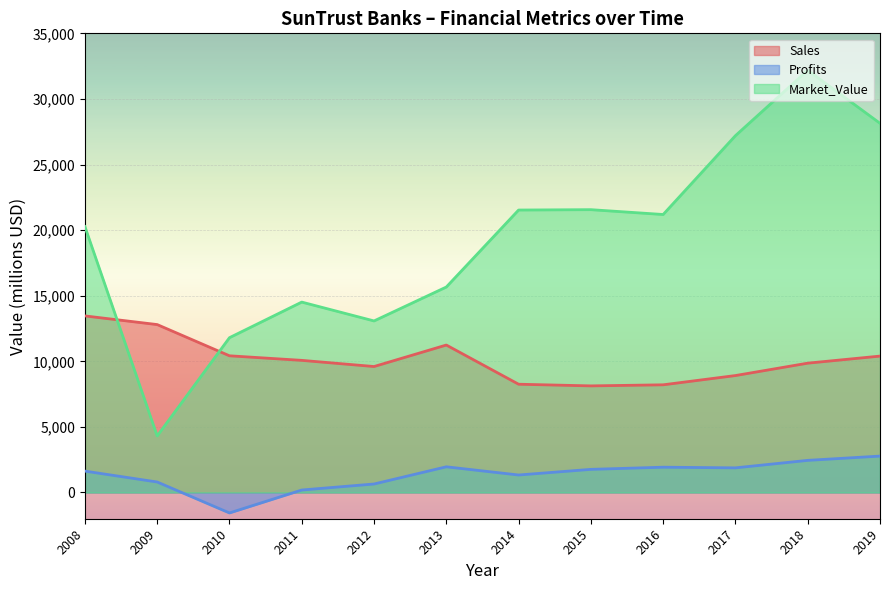

True or false: Sales and Profits cross at least once.

False